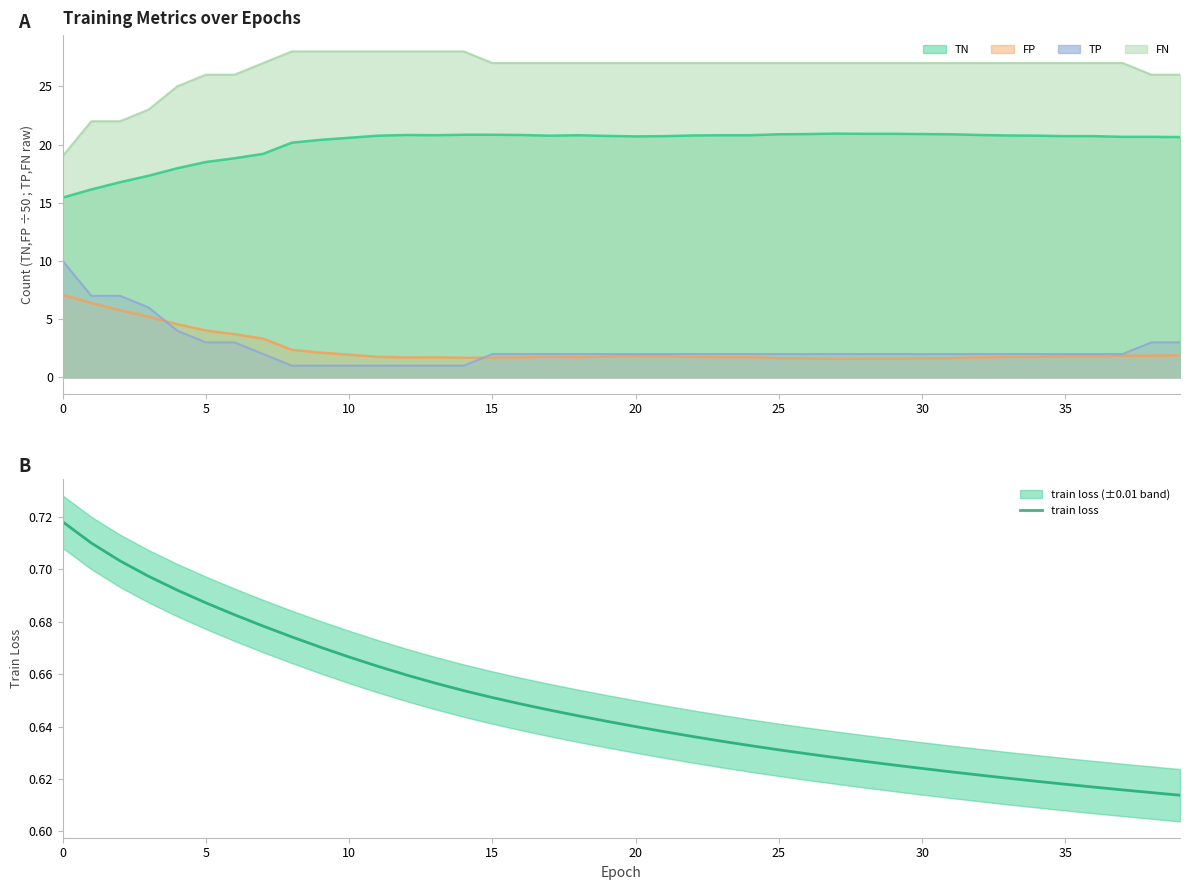

What is the minimum value for TP?

1.0